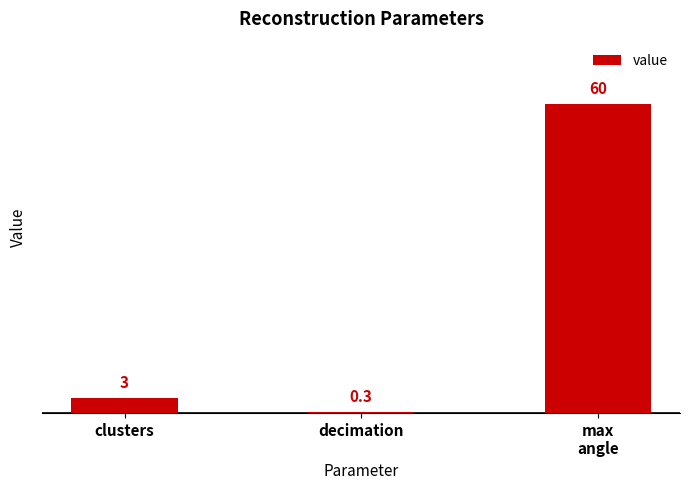

How many bars are there in total?

3